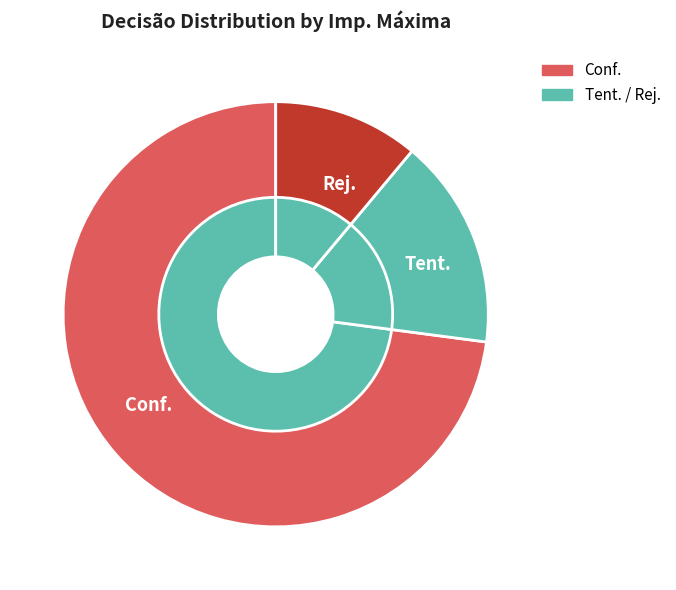

What is the majority slice?

Conf.